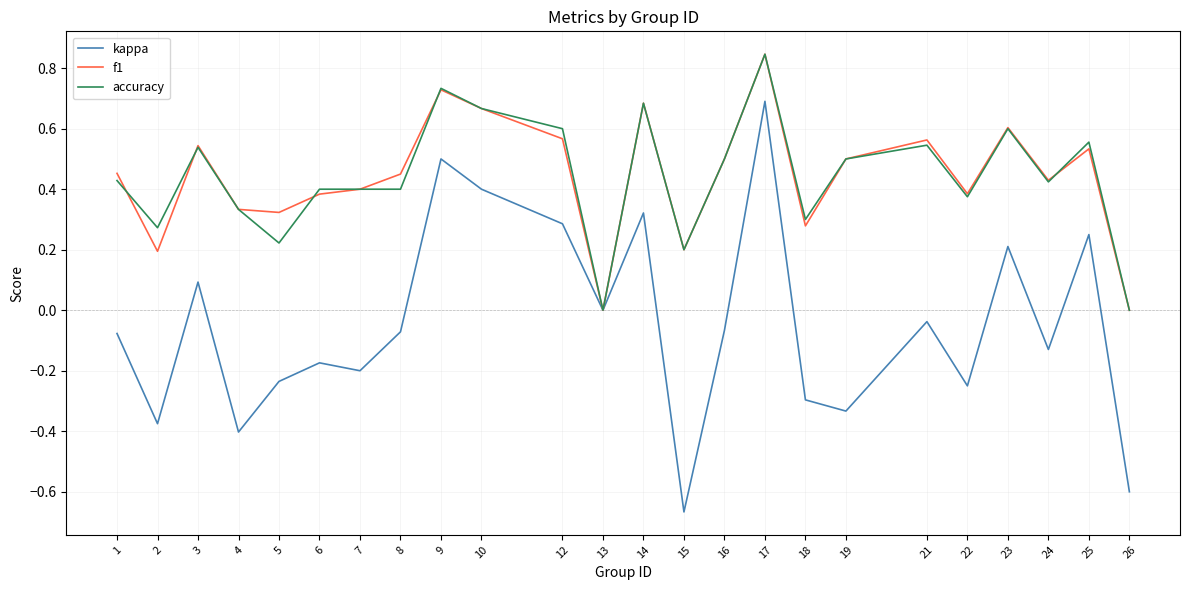

Where is the first local maximum for kappa?

3